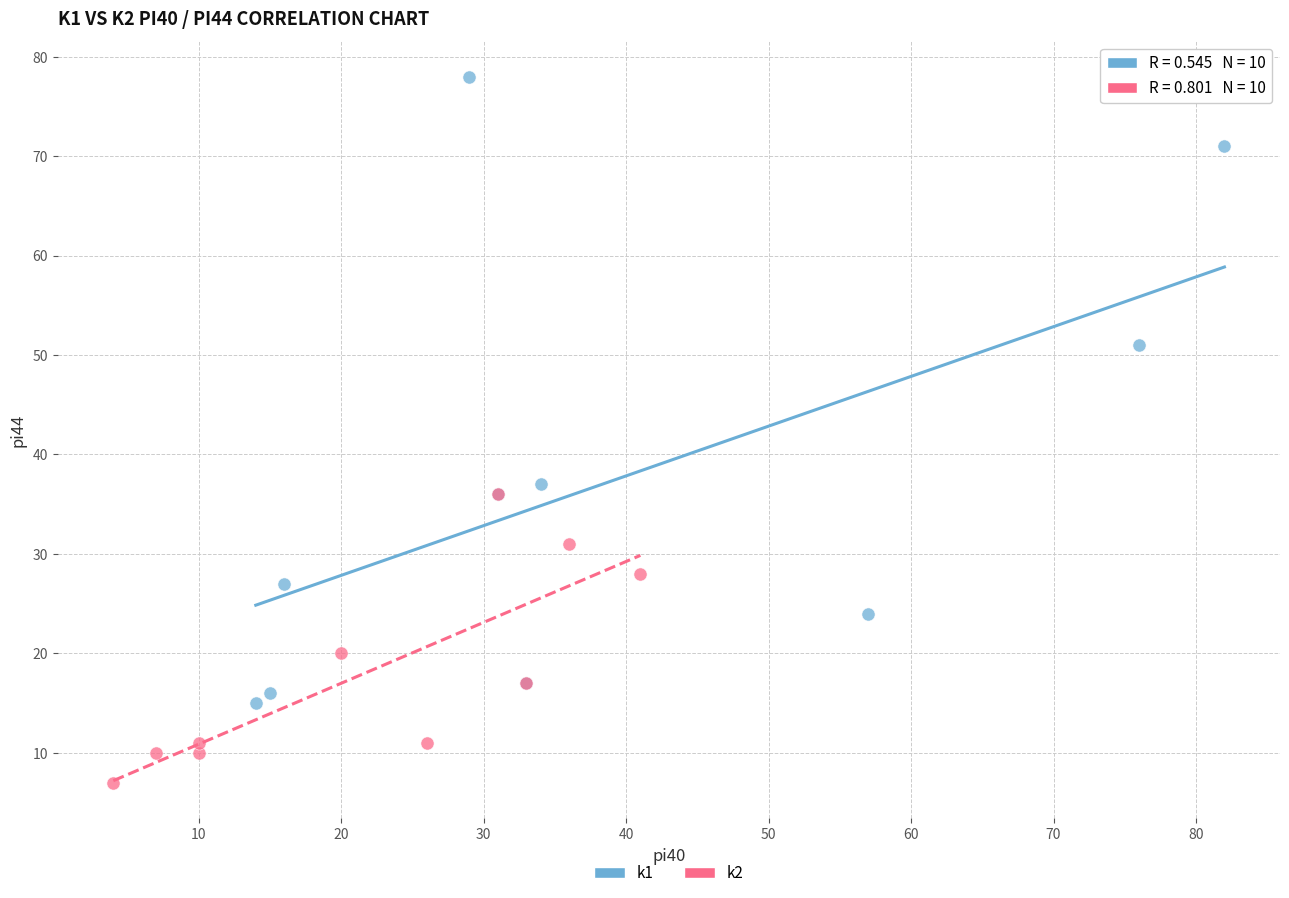

Which series contains the lowest Y value?

k2